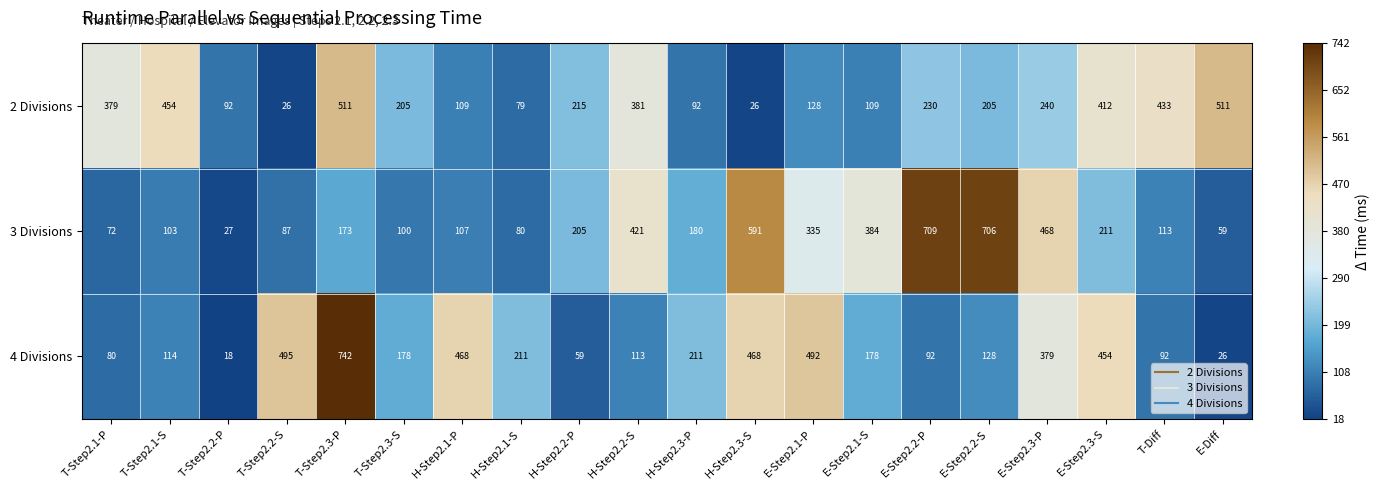

At E-Step2.1-S, list the series in order from smallest to largest.

2 Divisions, 4 Divisions, 3 Divisions